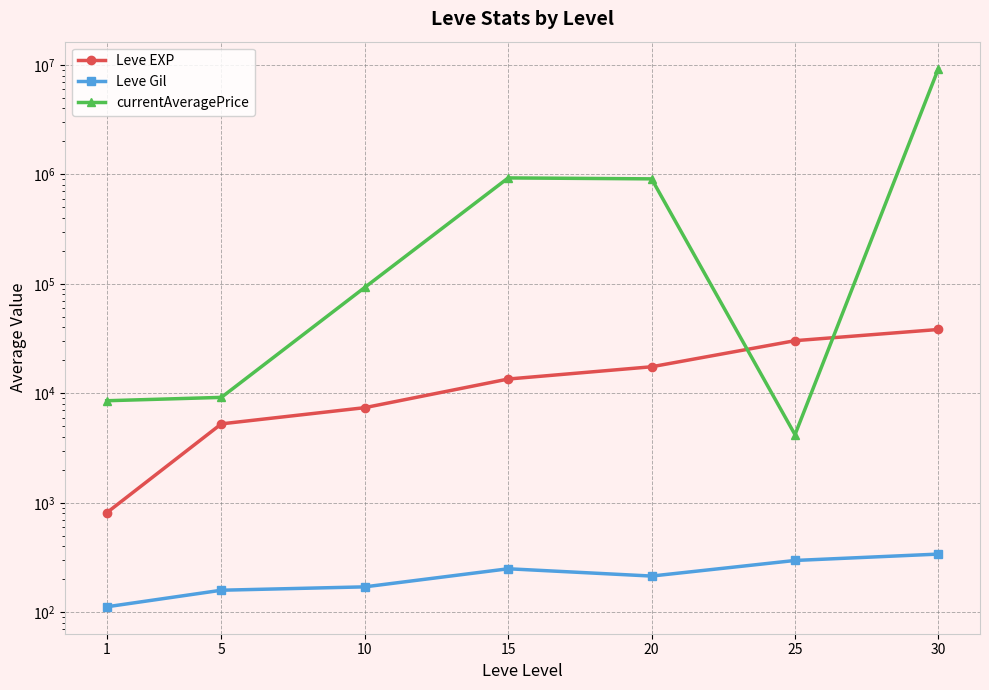

Reading left to right, list all the values displayed in this chart.

Leve EXP: 810.0	5261.7	7400.0	13510.0	17486.7	30270.0	38315.0
Leve Gil: 112.2	159.0	170.7	249.7	214.2	297.3	340.0
currentAveragePrice: 8557.5	9183.8	92823.5	928616.0	910482.2	4193.0	9261537.3